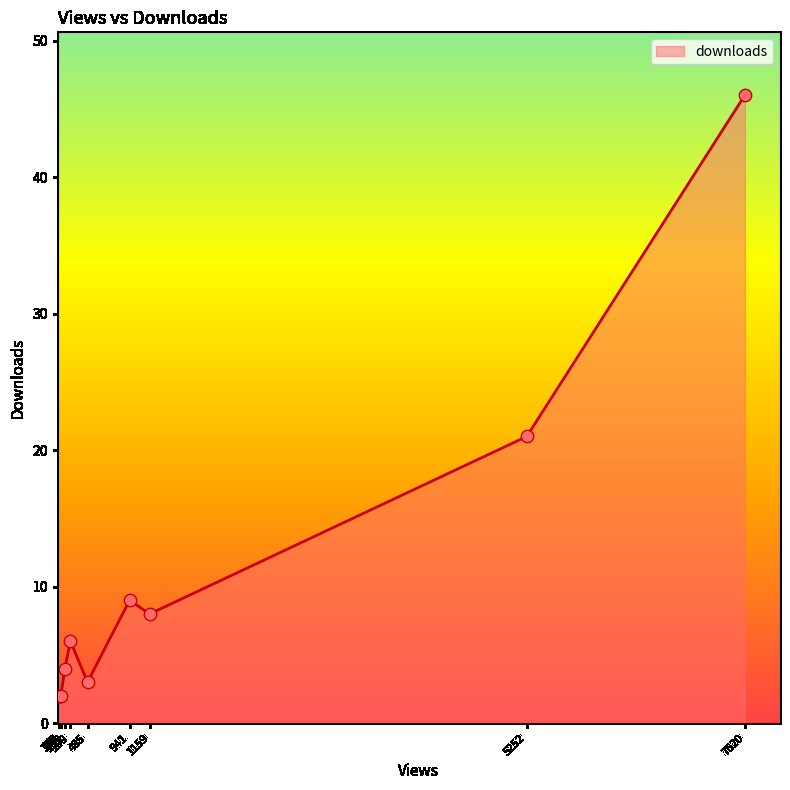

What is the difference between the maximum and minimum values?

44